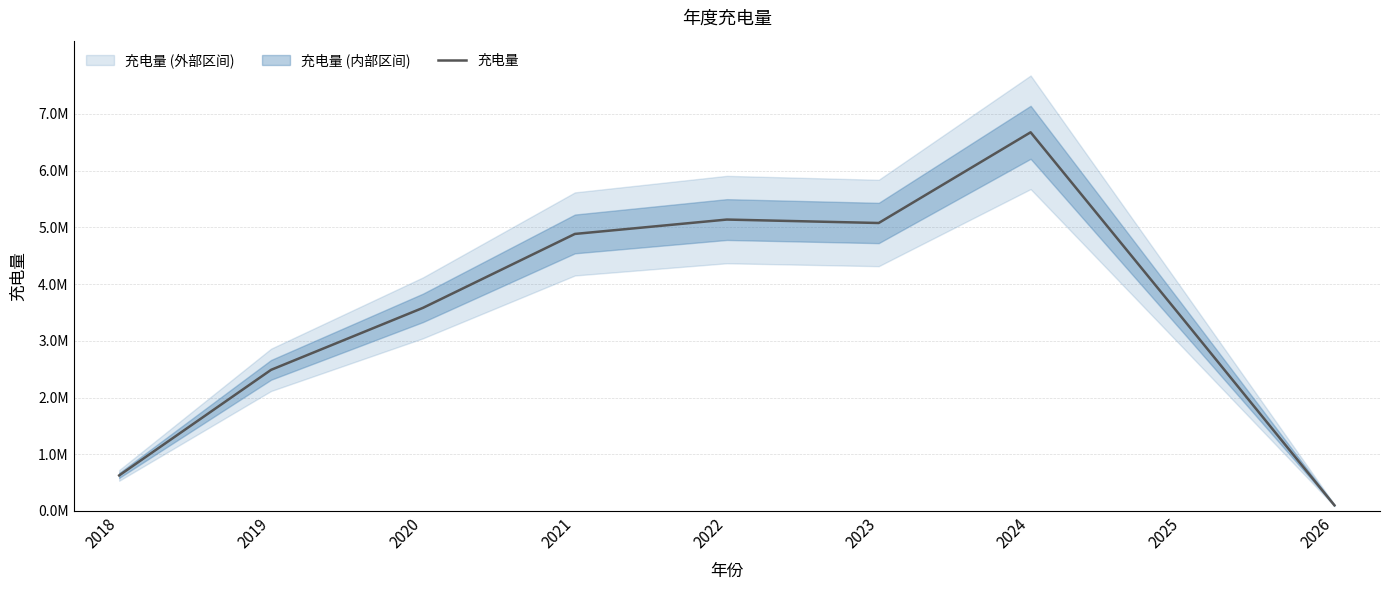

The value at 2019 is 4261768.4. True or false?

False